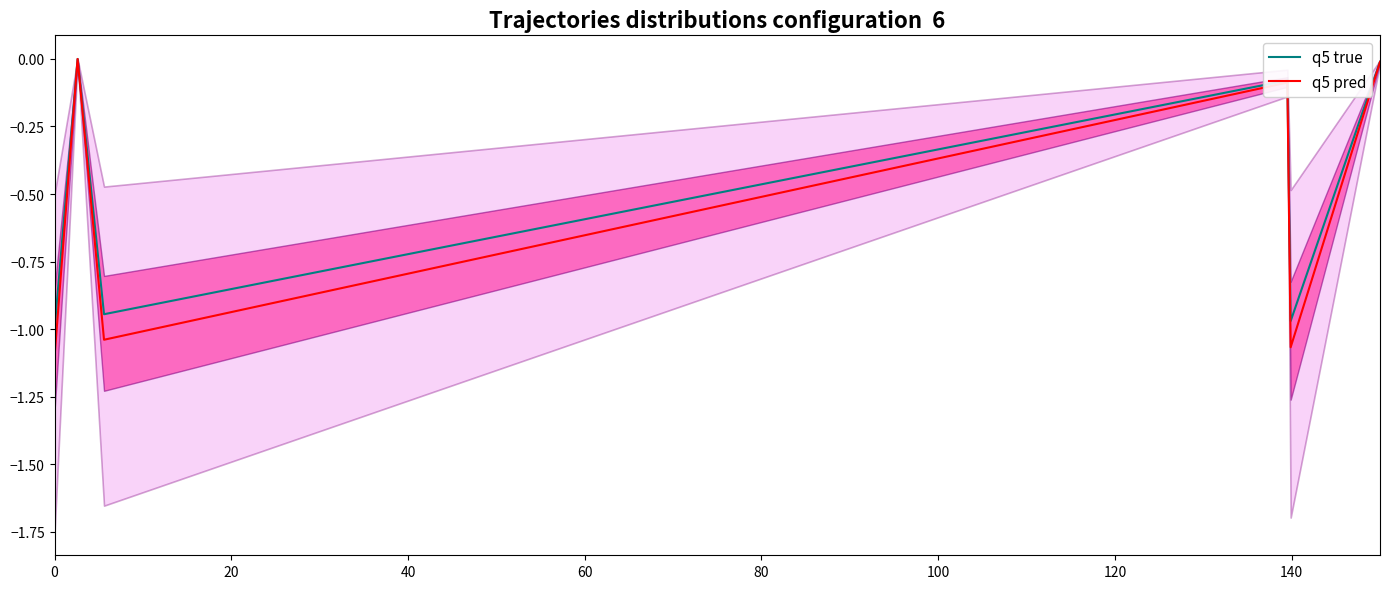

At 20, list the series in order from largest to smallest.

q5 true, q5 pred